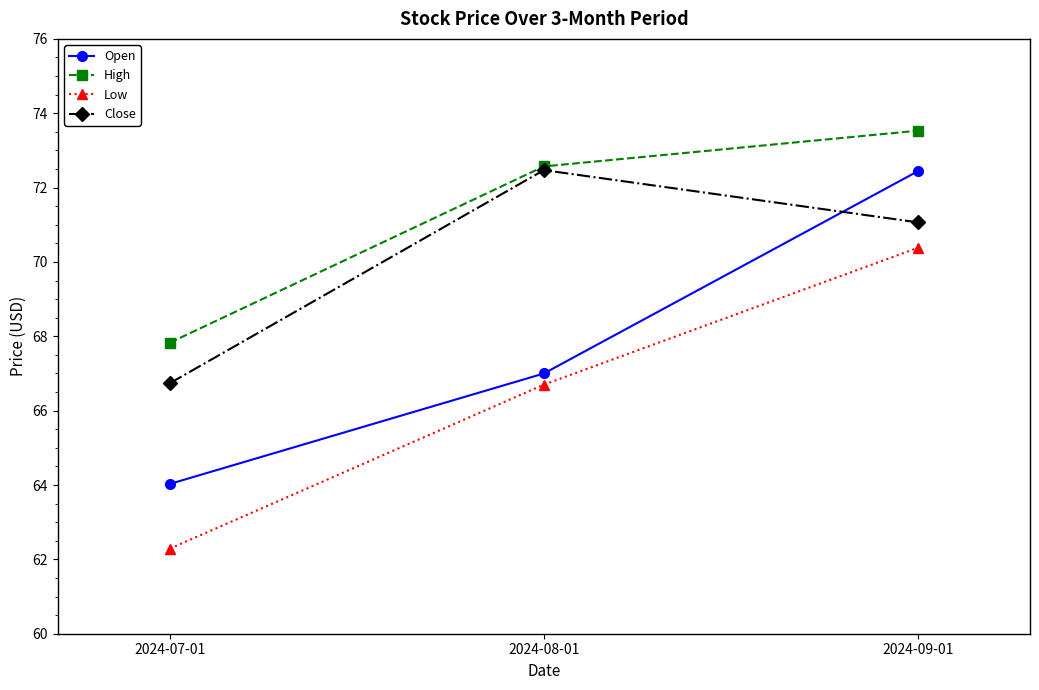

At which category does the chart reach its minimum across all series?

2024-07-01